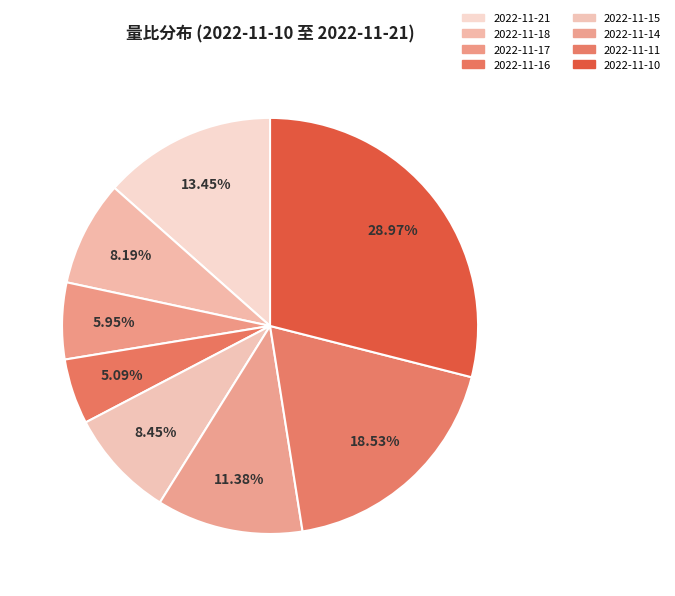

Count the number of slices in the pie.

8